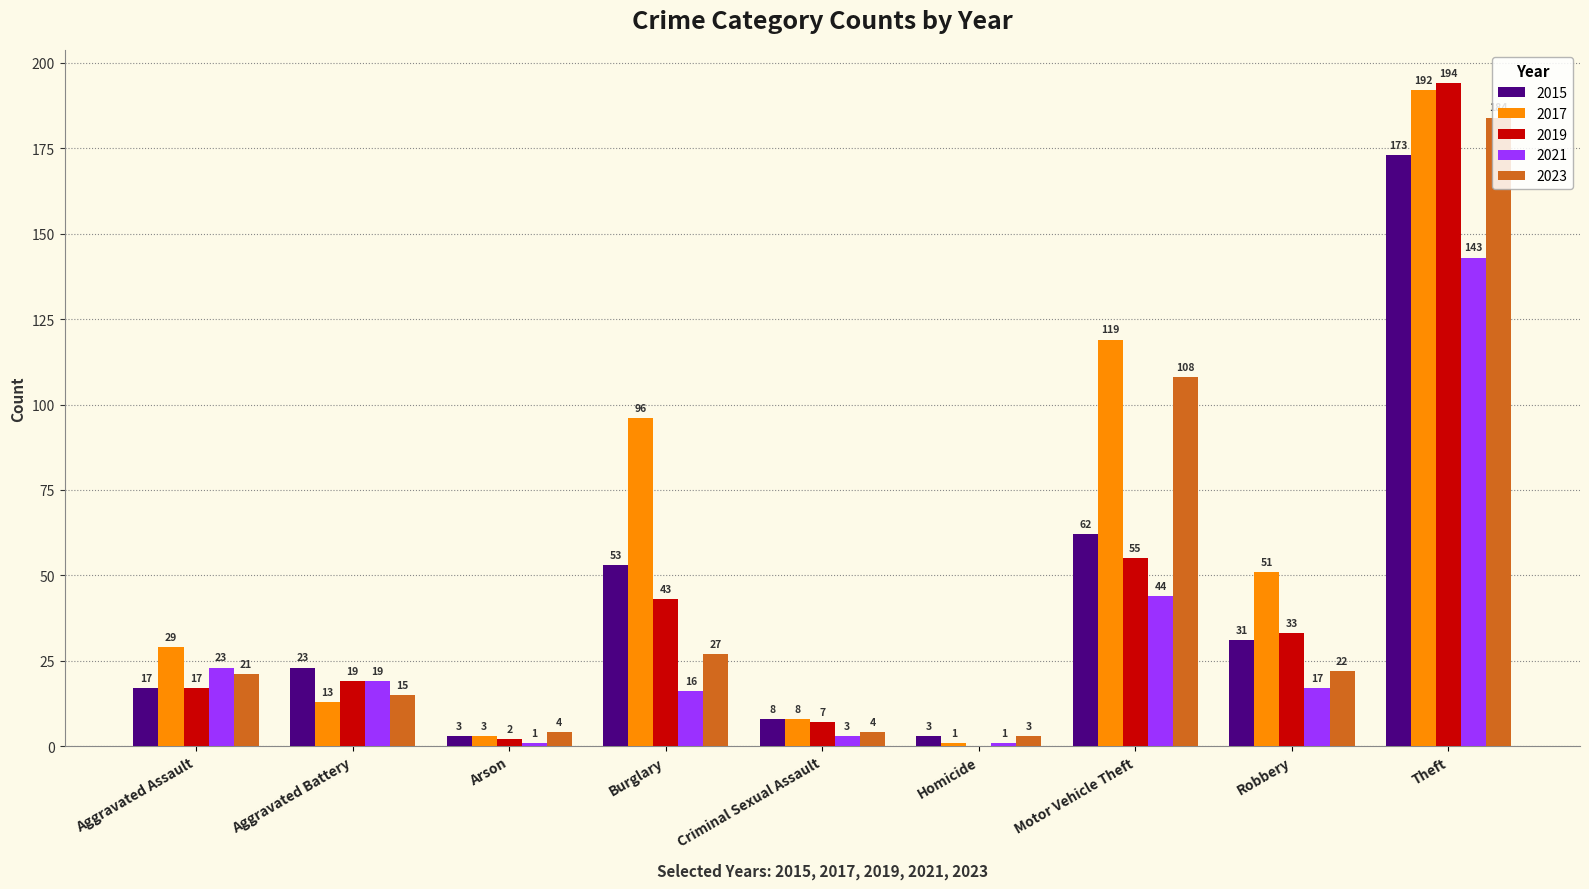

What is the maximum value for 2019?

194